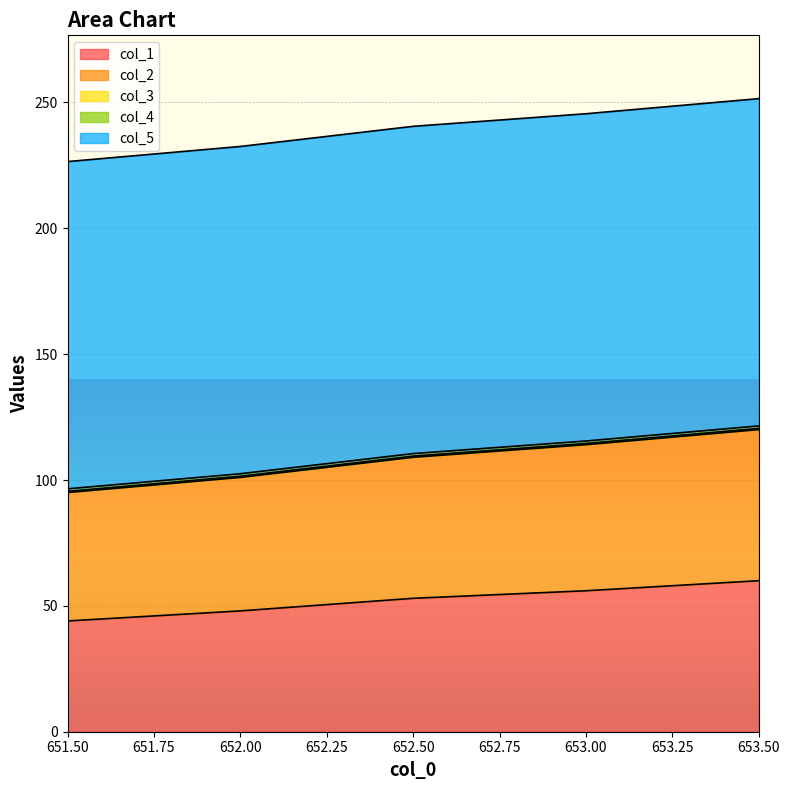

True or false: col_2 and col_5 intersect in this chart.

False